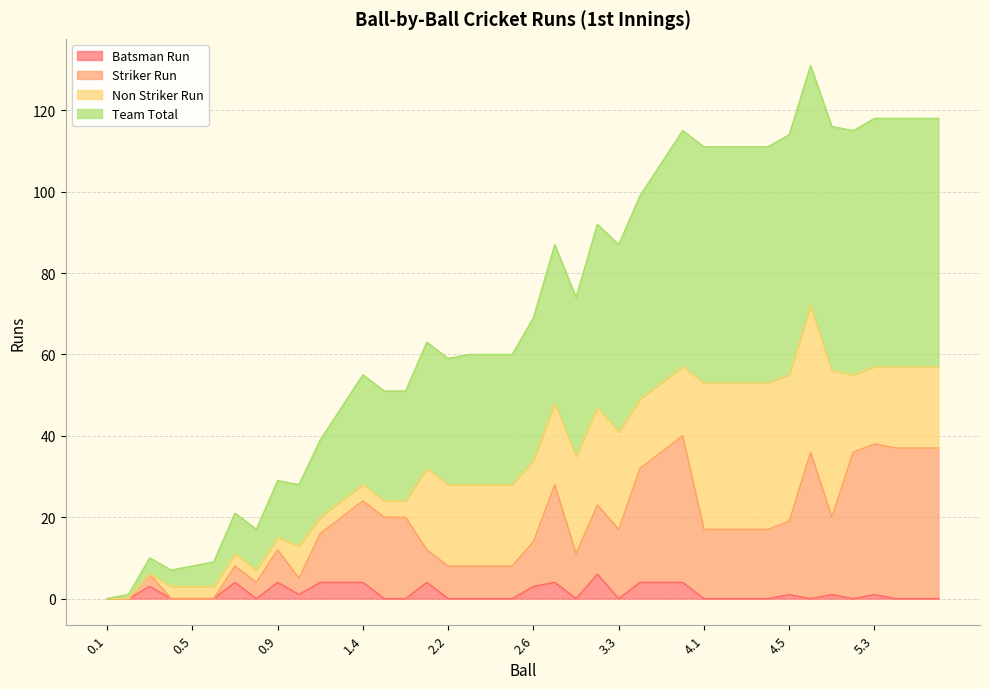

At which category is the sum across all series the highest?

4.6